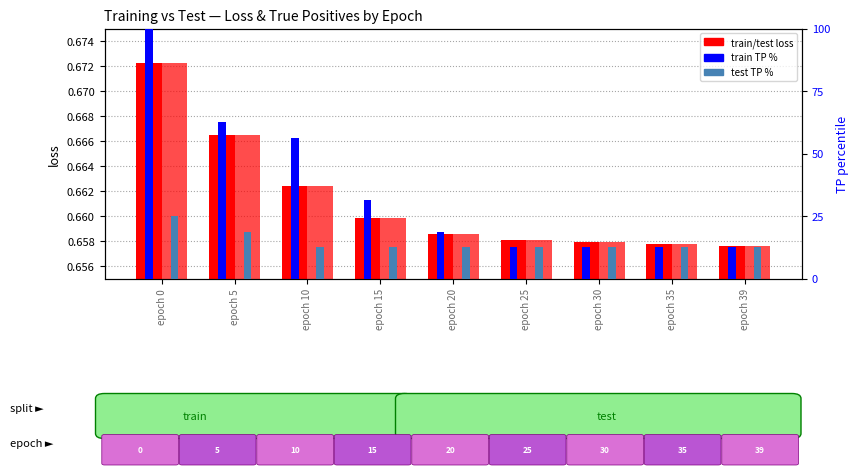

How many values in the train TP% series are below 18?

4